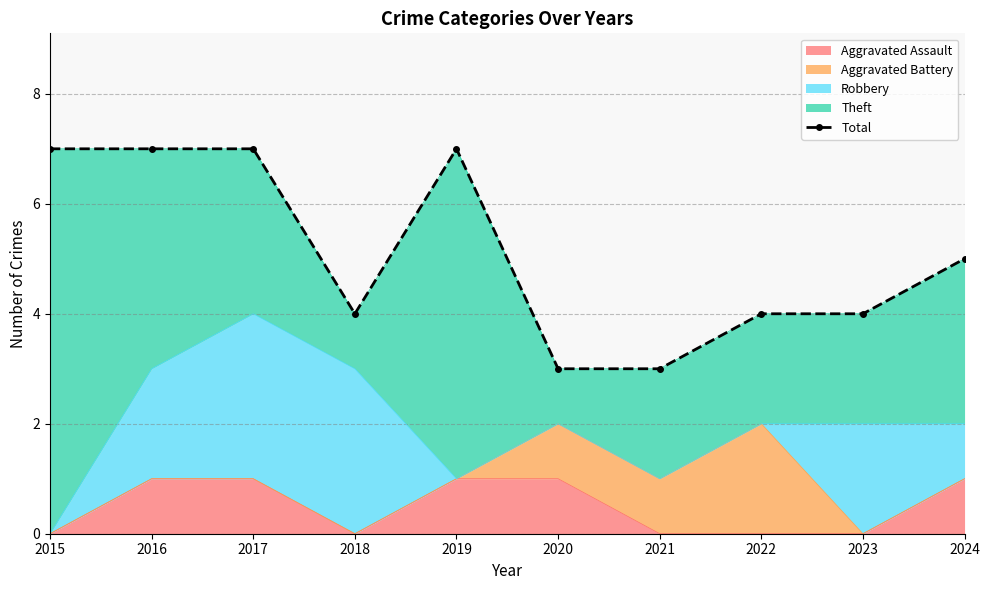

Rank the categories by value from lowest to highest.

2020, 2021, 2018, 2022, 2023, 2024, 2015, 2016, 2017, 2019